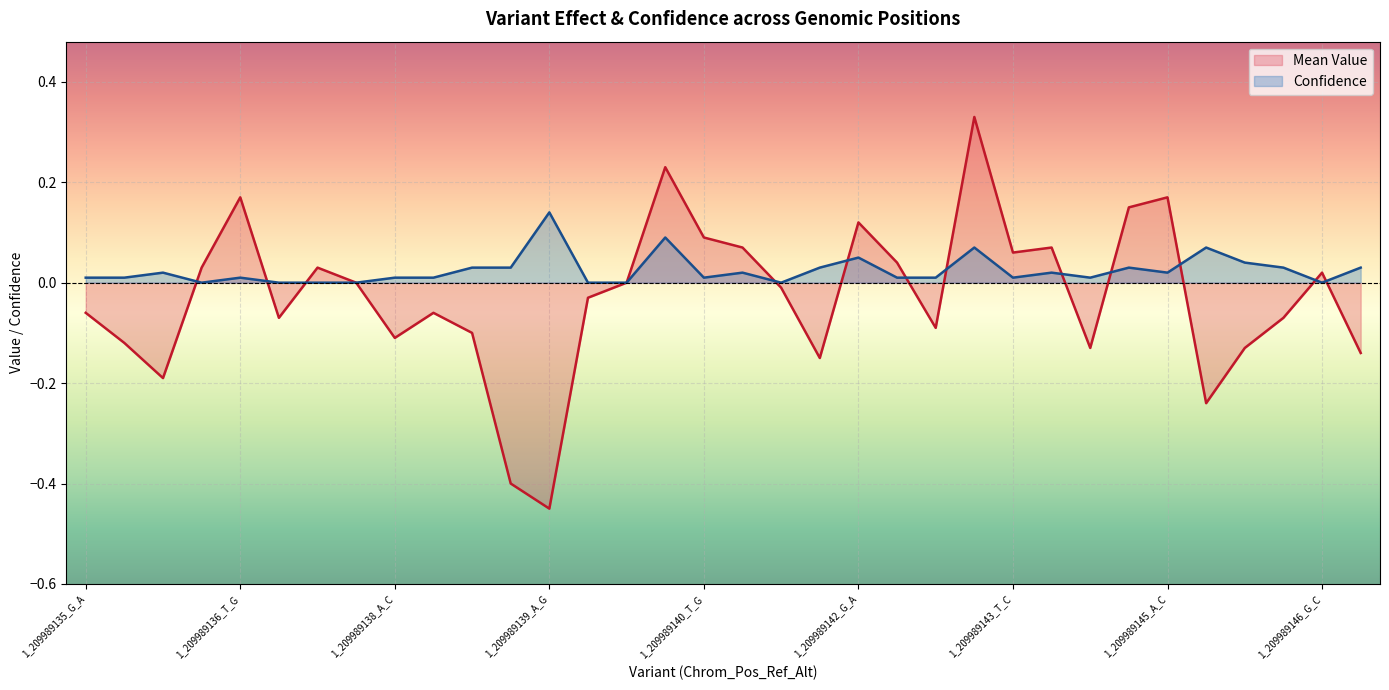

Which series has the widest spread of values?

Mean Value